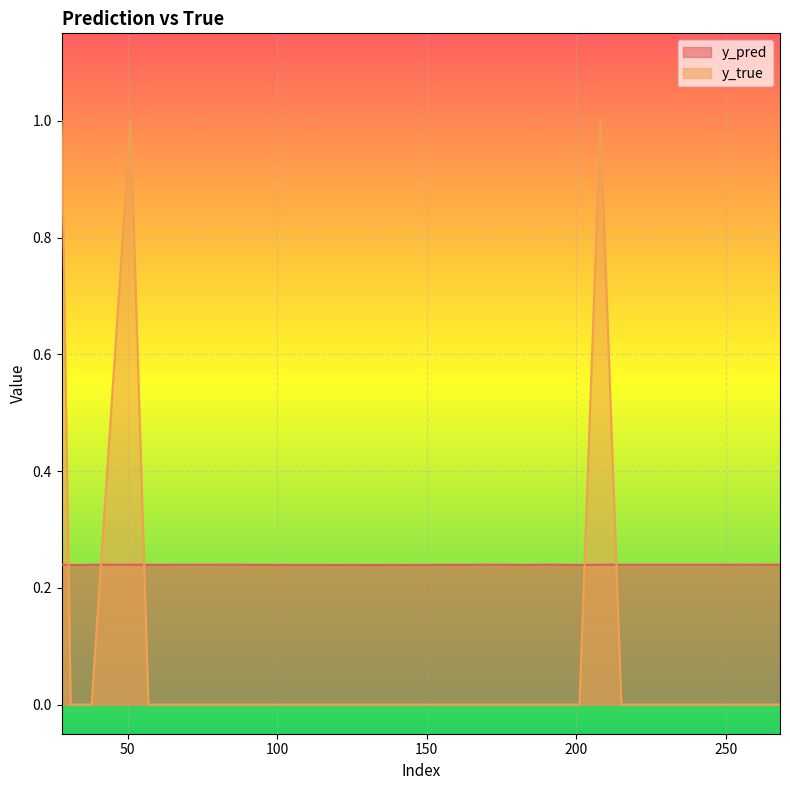

Reading left to right, list all the values displayed in this chart.

y_pred: 28=0.2	31=0.2	35=0.2	38=0.2	51=0.2	57=0.2	60=0.2	86=0.2	94=0.2	111=0.2	133=0.2	171=0.2	180=0.2	181=0.2	191=0.2	201=0.2	208=0.2	215=0.2	217=0.2	268=0.2
y_true: 28=1.0	31=0.0	35=0.0	38=0.0	51=1.0	57=0.0	60=0.0	86=0.0	94=0.0	111=0.0	133=0.0	171=0.0	180=0.0	181=0.0	191=0.0	201=0.0	208=1.0	215=0.0	217=0.0	268=0.0